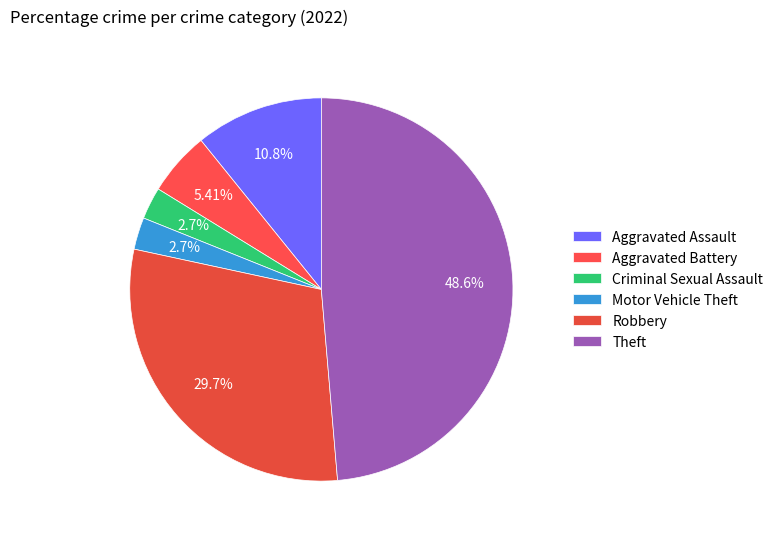

How many slices are in this pie chart?

6